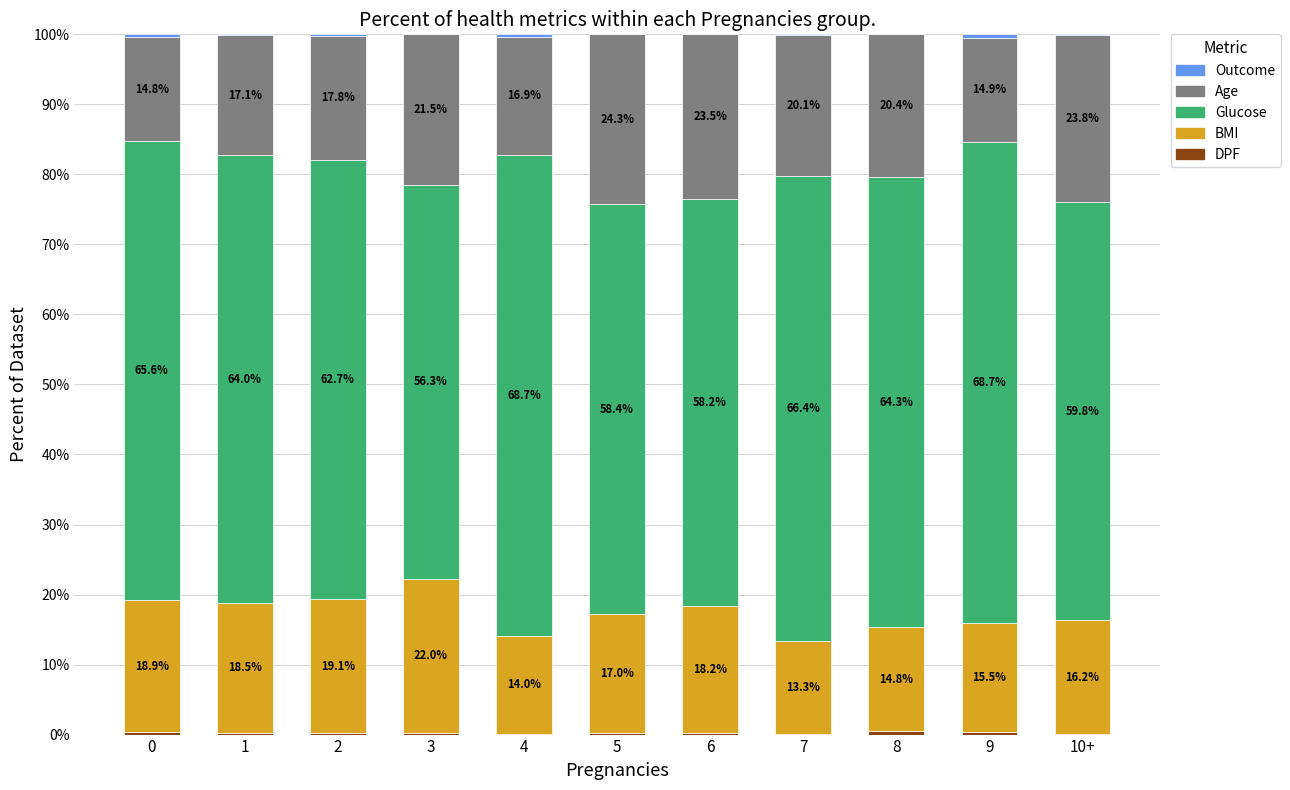

Between 2 and 1, which is larger?

1